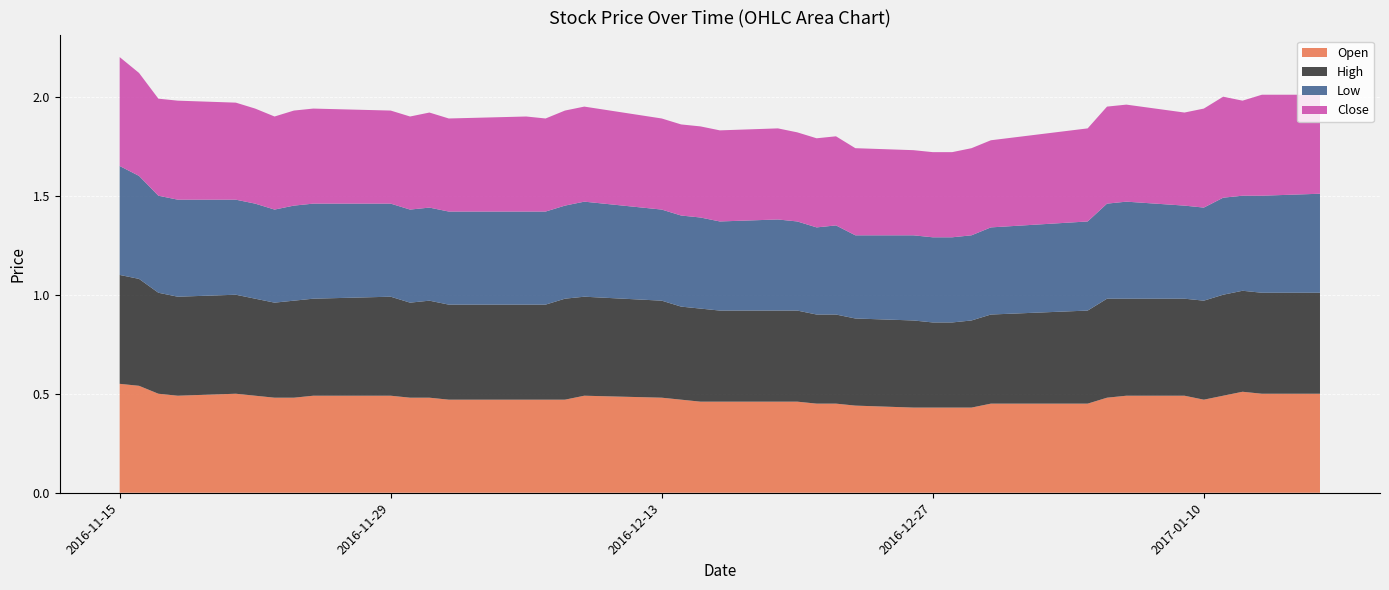

Reading left to right, what are all the values shown in this chart?

Open: 0.6	0.5	0.5	0.5	0.5	0.5	0.5	0.5	0.5	0.5	0.5	0.5	0.5	0.5	0.5	0.5	0.5	0.5	0.5	0.5	0.5	0.5	0.5	0.5	0.5	0.4	0.4	0.4	0.4	0.4	0.5	0.5	0.5	0.5	0.5	0.5	0.5	0.5	0.5	0.5
High: 0.6	0.5	0.5	0.5	0.5	0.5	0.5	0.5	0.5	0.5	0.5	0.5	0.5	0.5	0.5	0.5	0.5	0.5	0.5	0.5	0.5	0.5	0.5	0.5	0.5	0.4	0.4	0.4	0.4	0.4	0.5	0.5	0.5	0.5	0.5	0.5	0.5	0.5	0.5	0.5
Low: 0.6	0.5	0.5	0.5	0.5	0.5	0.5	0.5	0.5	0.5	0.5	0.5	0.5	0.5	0.5	0.5	0.5	0.5	0.5	0.5	0.5	0.5	0.5	0.4	0.5	0.4	0.4	0.4	0.4	0.4	0.4	0.5	0.5	0.5	0.5	0.5	0.5	0.5	0.5	0.5
Close: 0.6	0.5	0.5	0.5	0.5	0.5	0.5	0.5	0.5	0.5	0.5	0.5	0.5	0.5	0.5	0.5	0.5	0.5	0.5	0.5	0.5	0.5	0.5	0.5	0.5	0.4	0.4	0.4	0.4	0.4	0.4	0.5	0.5	0.5	0.5	0.5	0.5	0.5	0.5	0.5